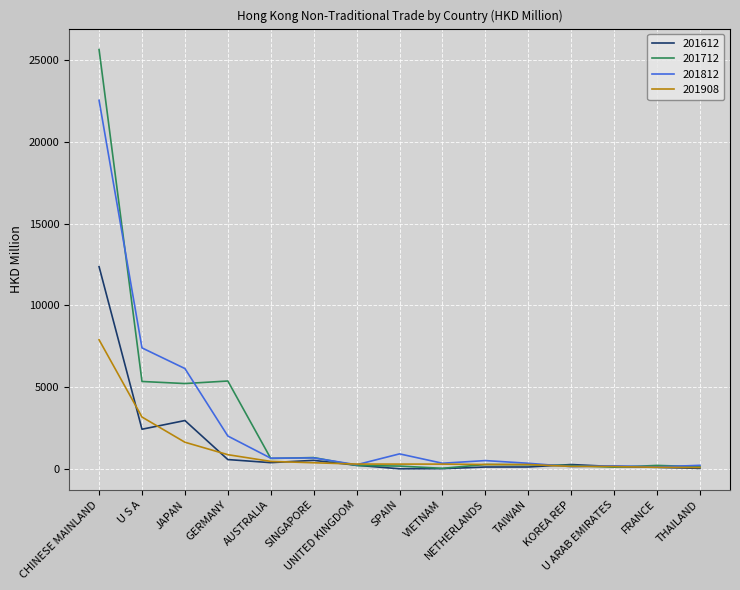

Which series has the widest spread of values?

201712